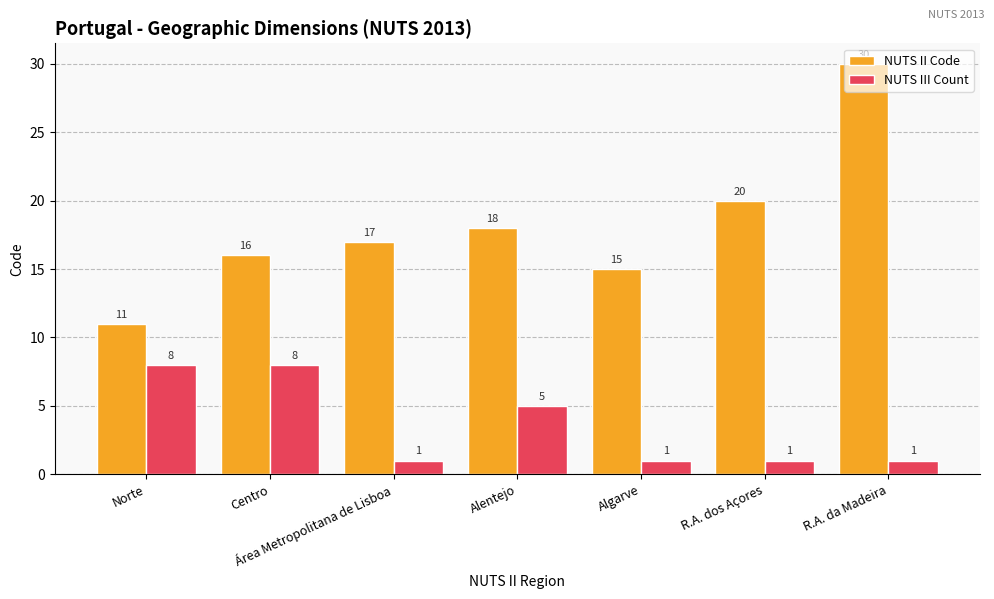

The NUTS II Code series shows 12 at R.A. da Madeira. True or false?

False